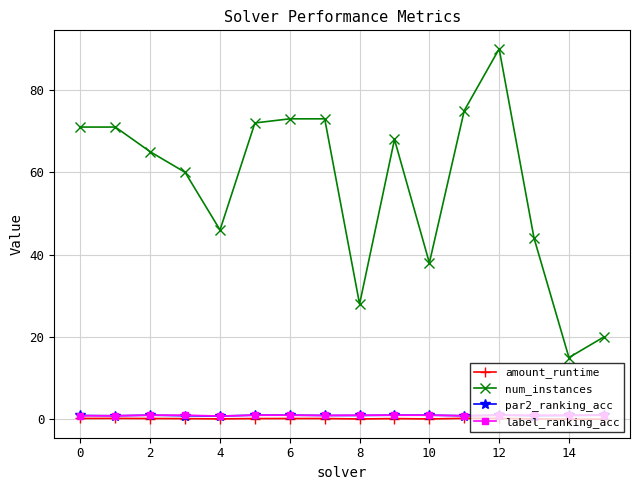

True or false: num_instances and par2_ranking_acc cross at least once.

False